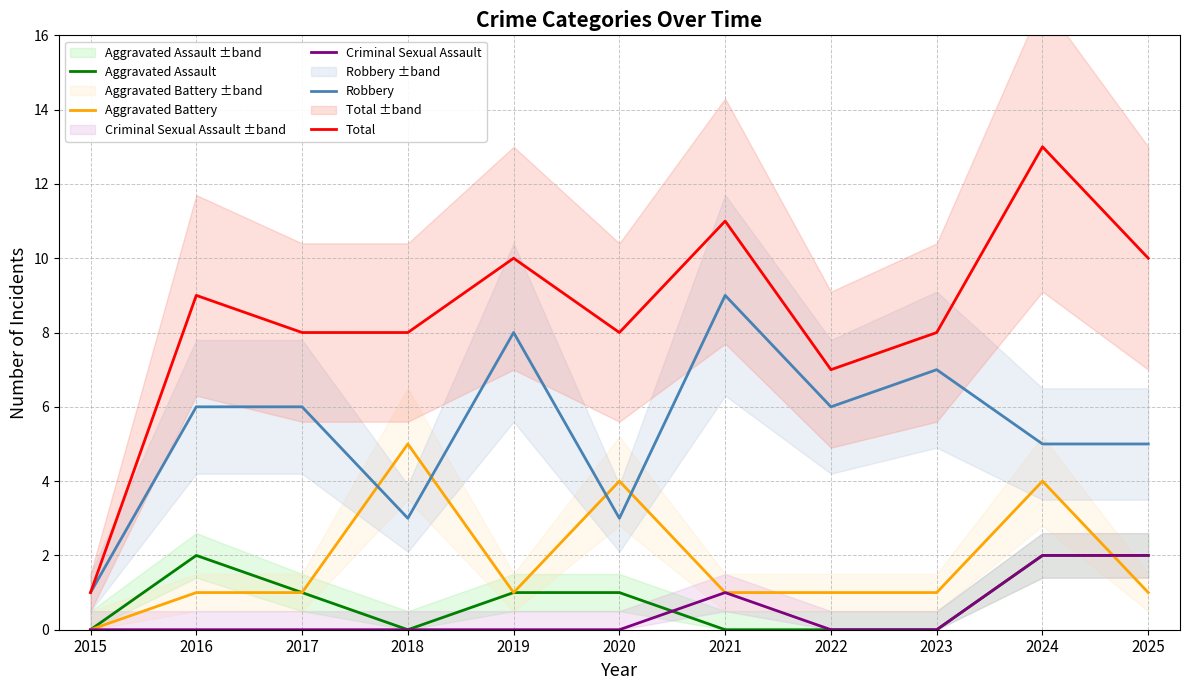

Is the value of Robbery at 2025 greater than the value of Aggravated Assault at 2018?

Yes